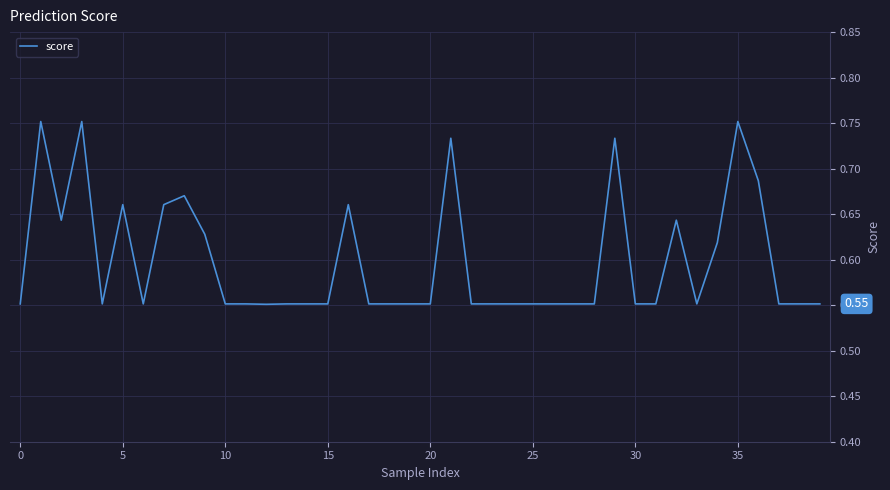

How many lines are shown in the chart?

1